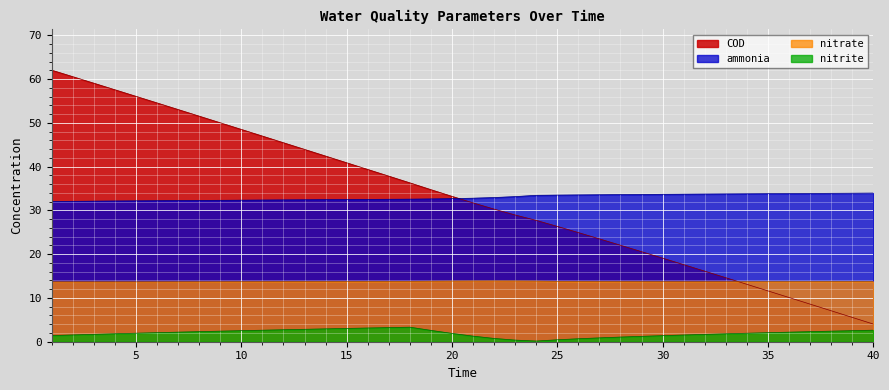

How many series are shown in this chart?

4